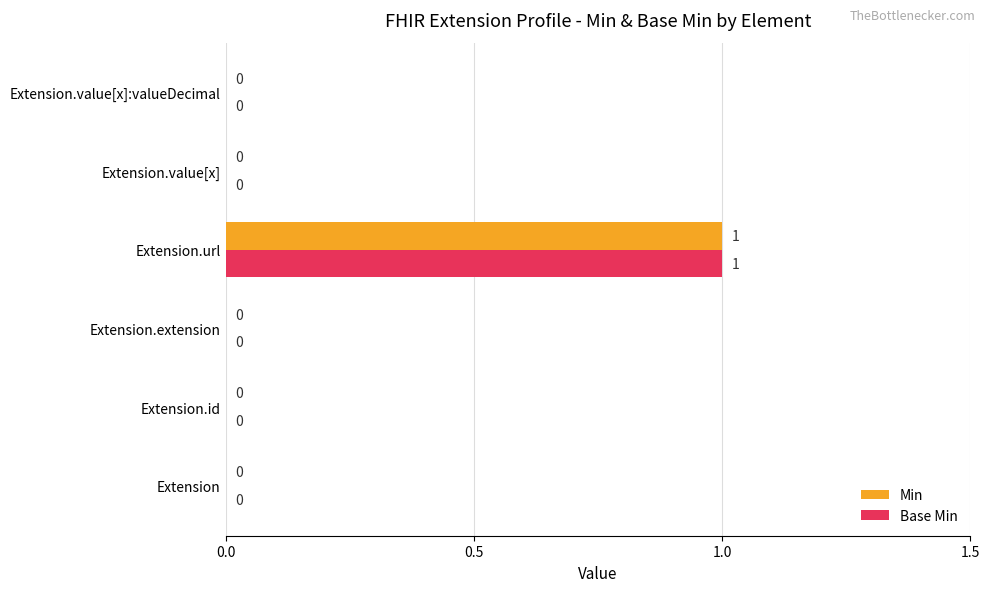

How many Min values are between 0 and 1?

6